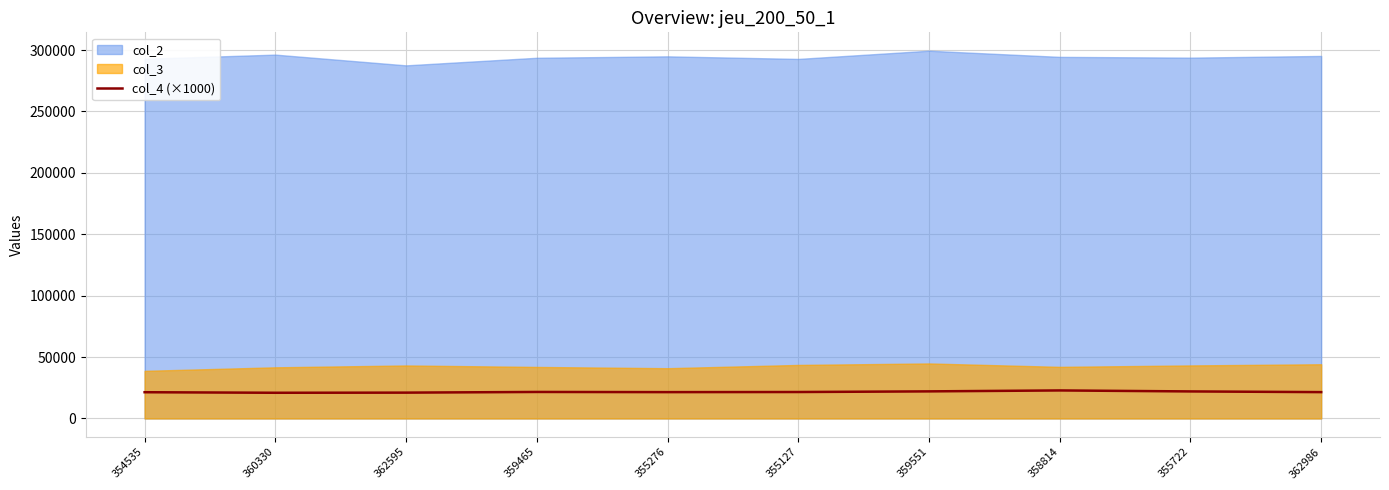

What is the label of the 4th point from the left?

359465